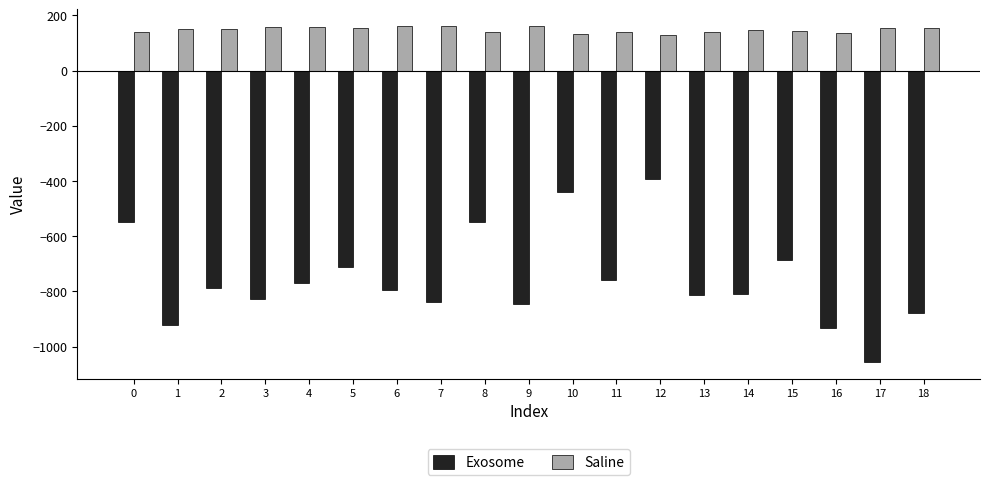

What value does the Exosome series have at 1?

-921.0